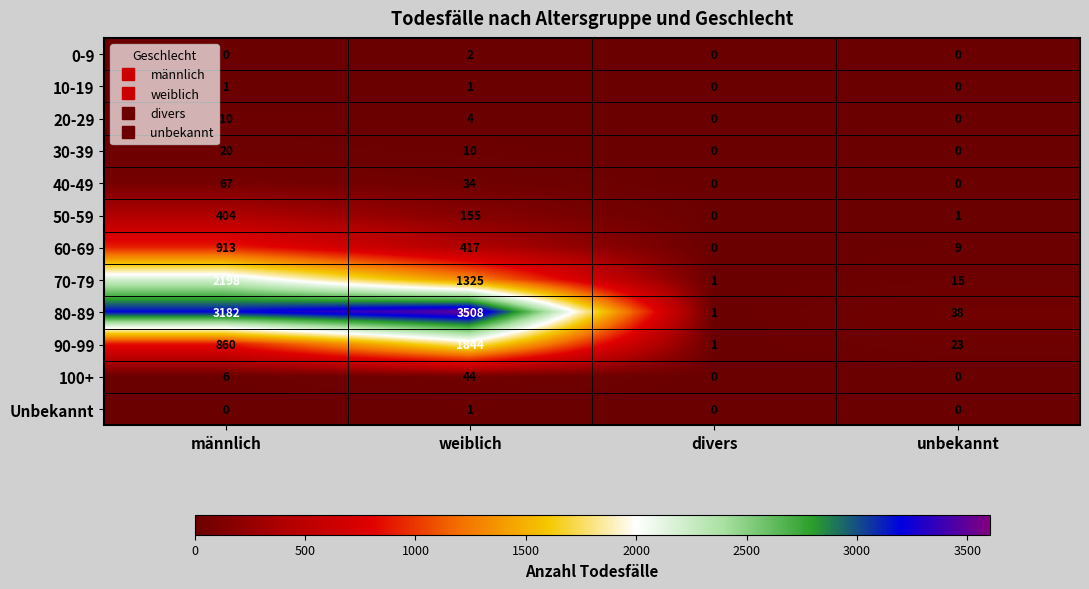

How many 100+ values are between 0 and 44?

4